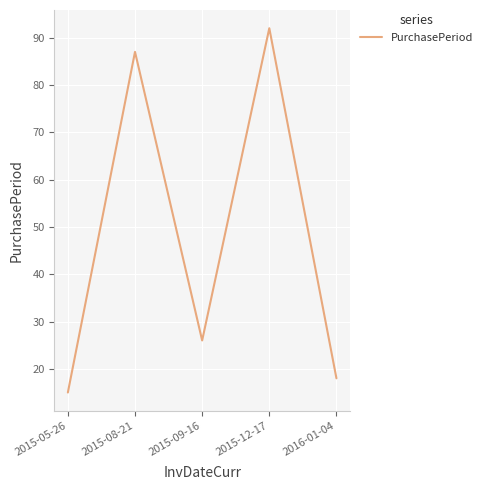

What is the difference between the maximum and minimum values?

77